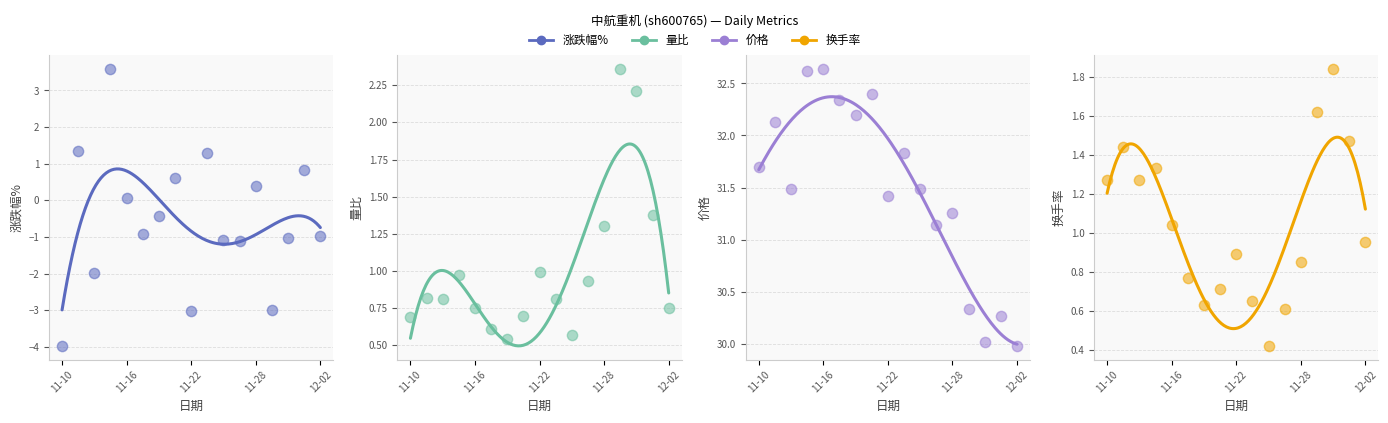

What are all the series names shown in the legend?

涨跌幅%, 量比, 价格, 换手率